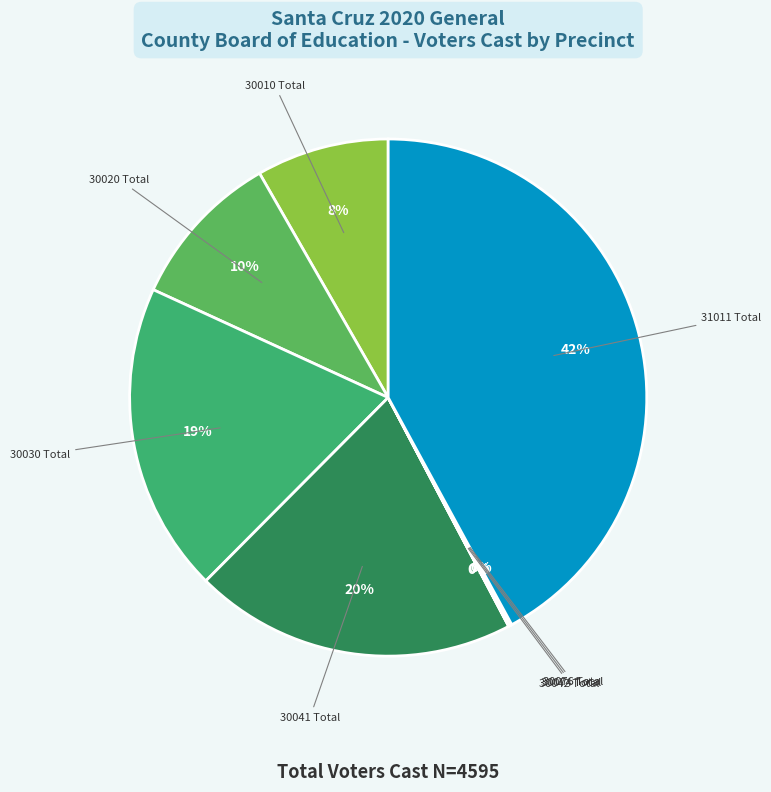

Is there any slice that represents more than half of the pie?

No